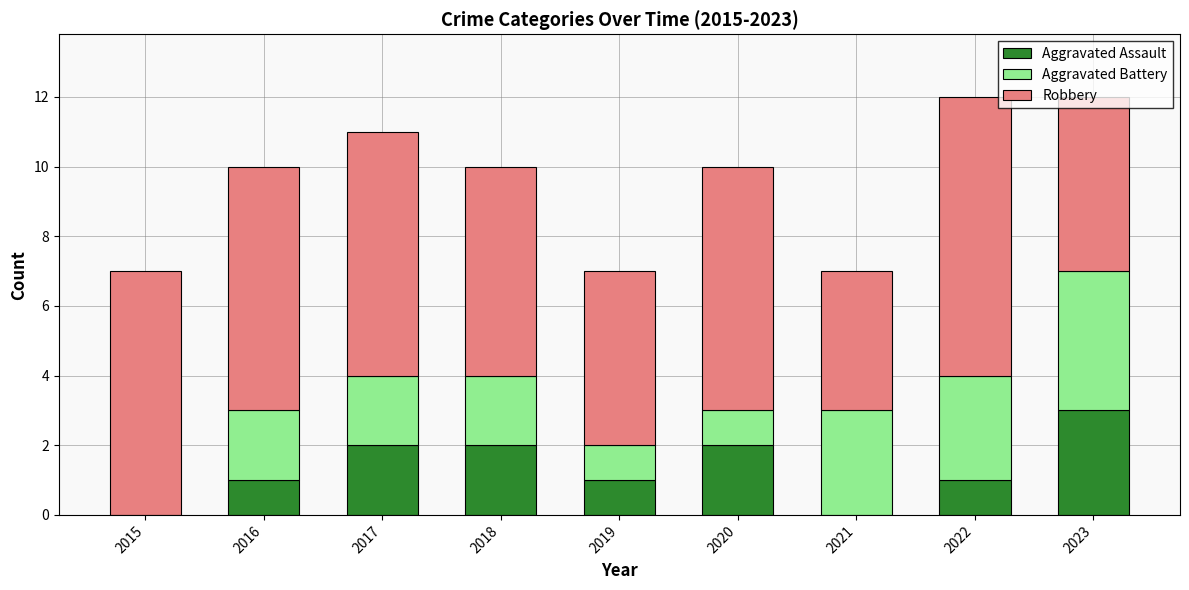

Which category has the highest value in the Aggravated Assault series?

2023